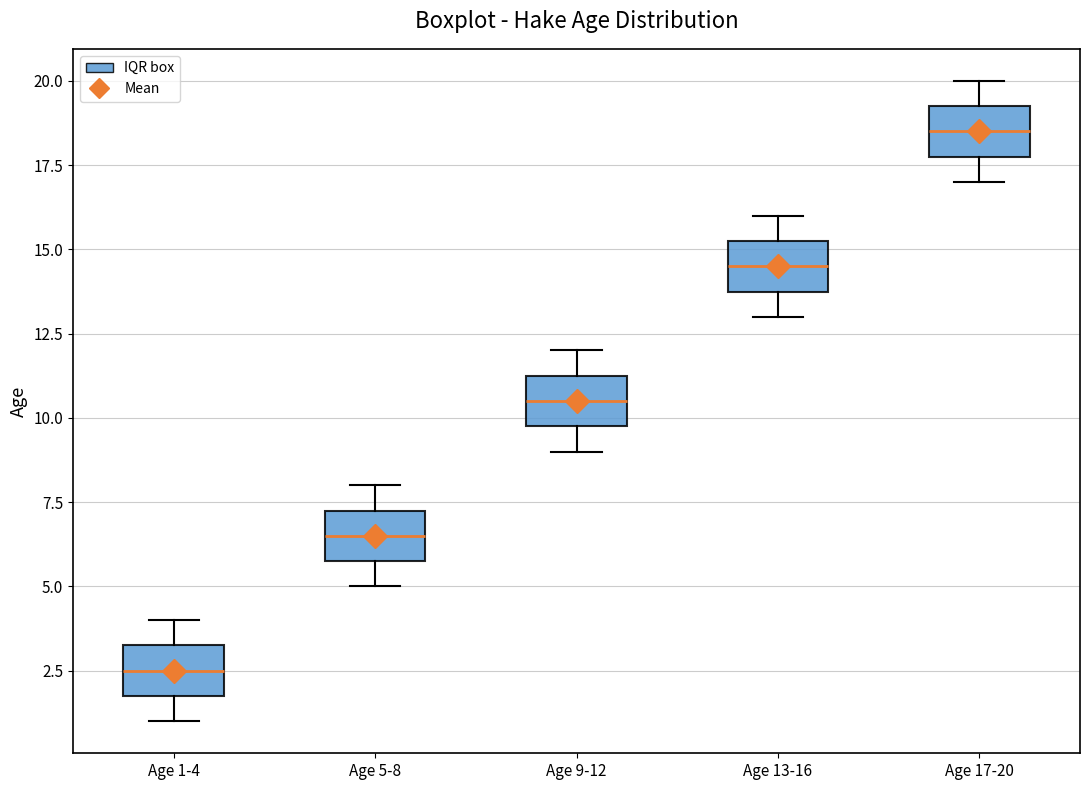

Where does the lower whisker of the box for Age 1-4 end on the y-axis? The values are not printed on the chart, so give them approximately, as read against the axis.

1.0